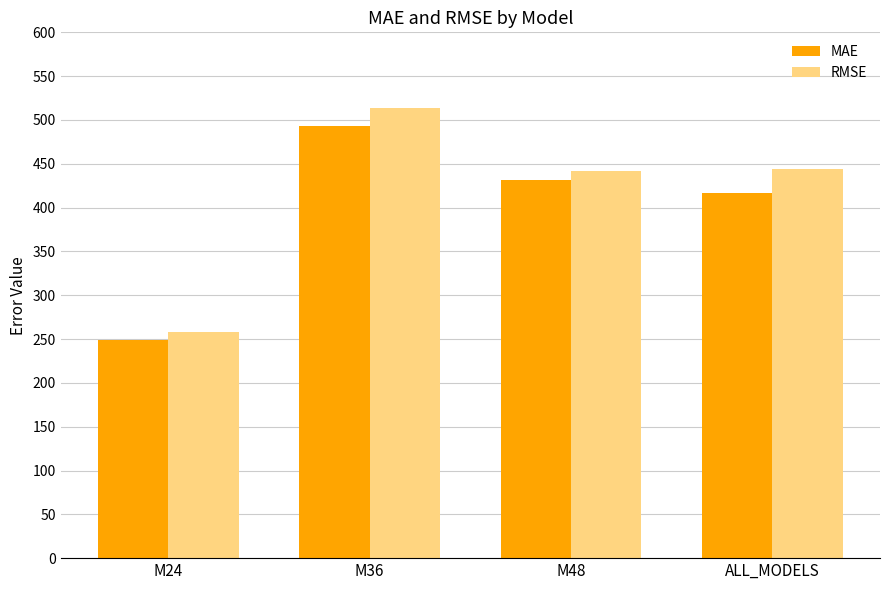

What is the difference between the MAE values at ALL_MODELS and M36?

76.3